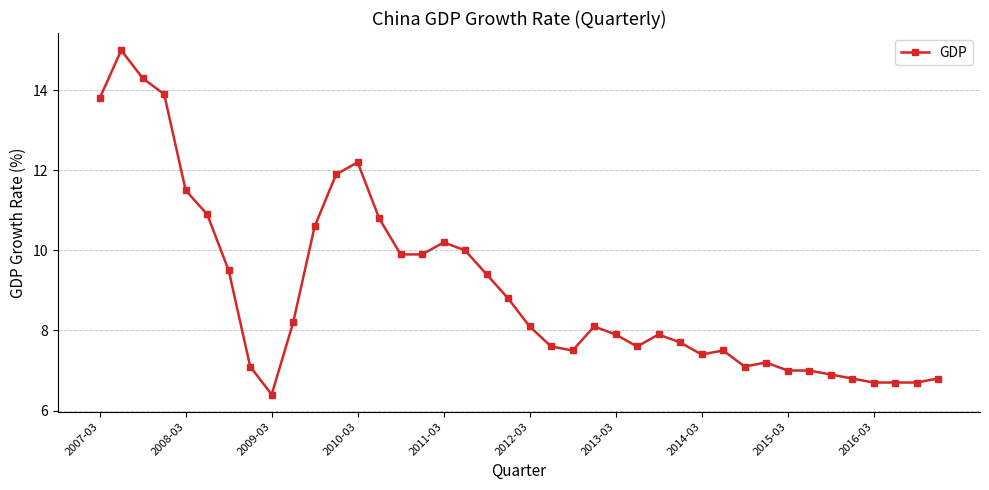

What is the minimum value shown in the chart?

6.4